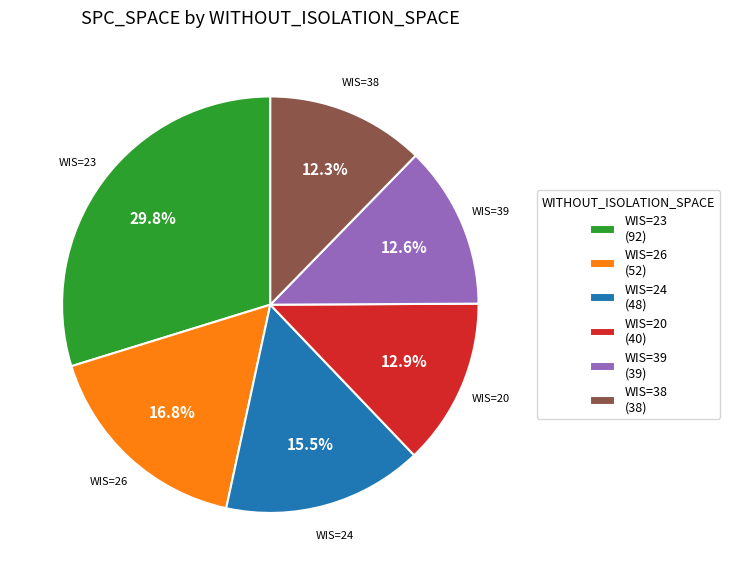

What percentage is NOT represented by WIS=24?

84.5%